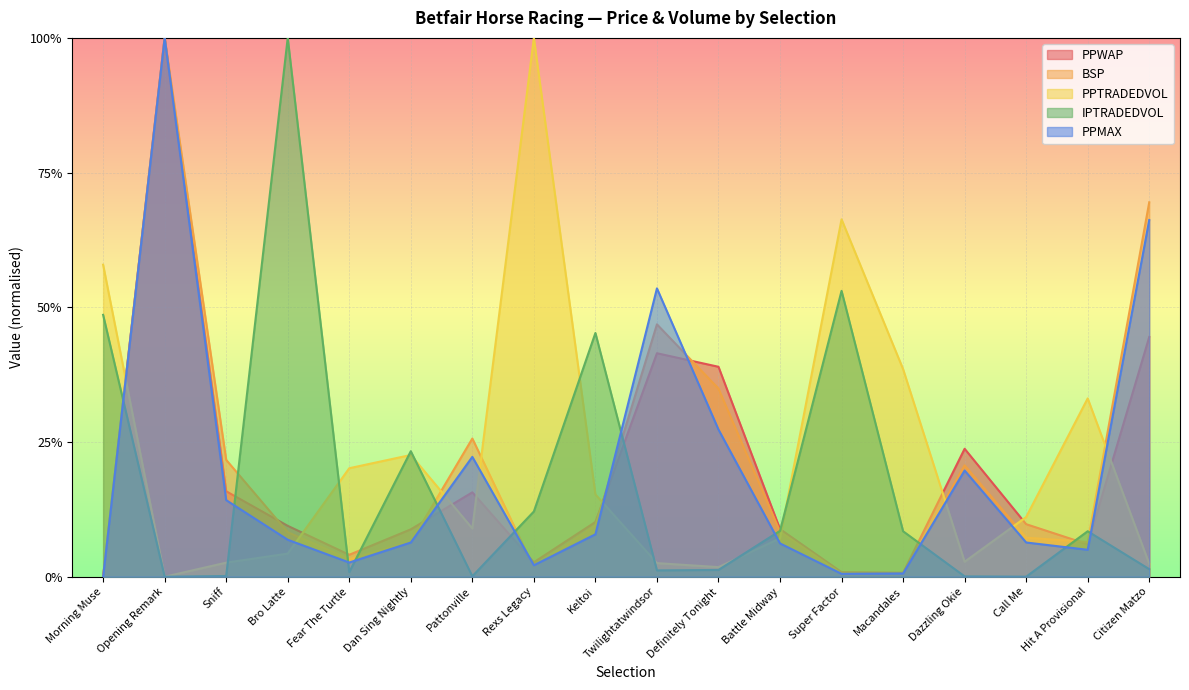

Rank the series at Morning Muse from highest to lowest value.

PPTRADEDVOL, IPTRADEDVOL, PPWAP, BSP, PPMAX